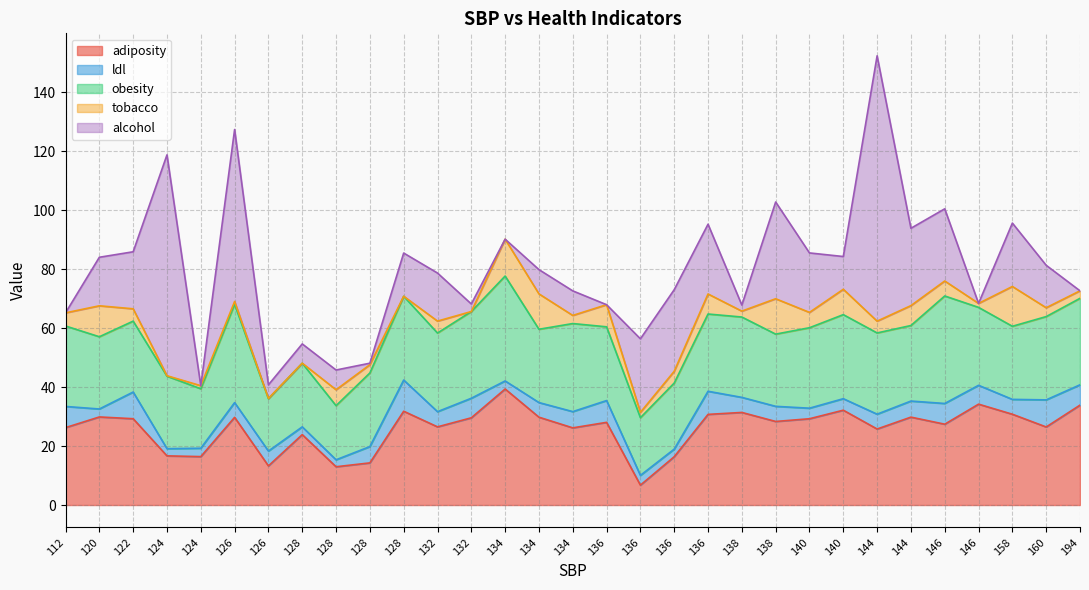

How many values in the adiposity series exceed 28?

17